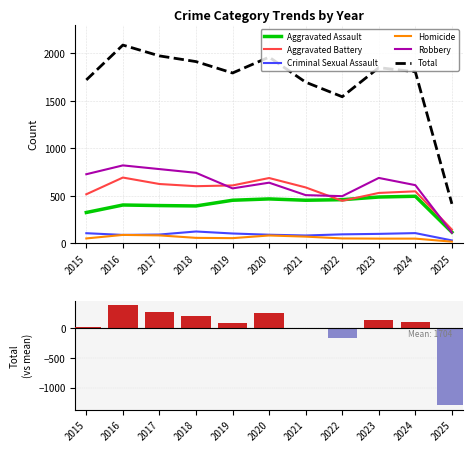

True or false: Aggravated Battery has a value of 192 at 2016.

False